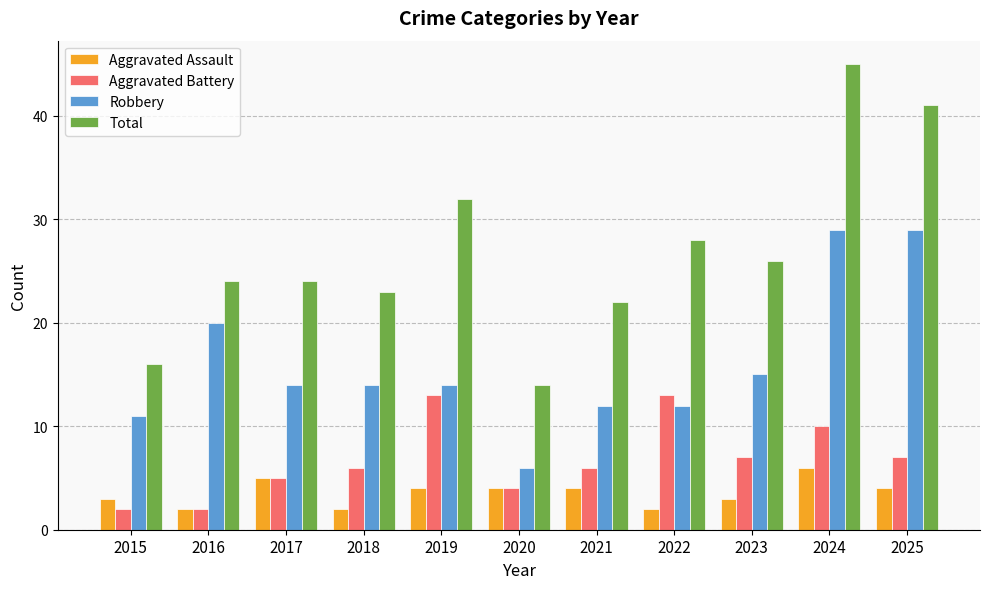

Rank the series by their maximum value, from highest to lowest.

Total, Robbery, Aggravated Battery, Aggravated Assault